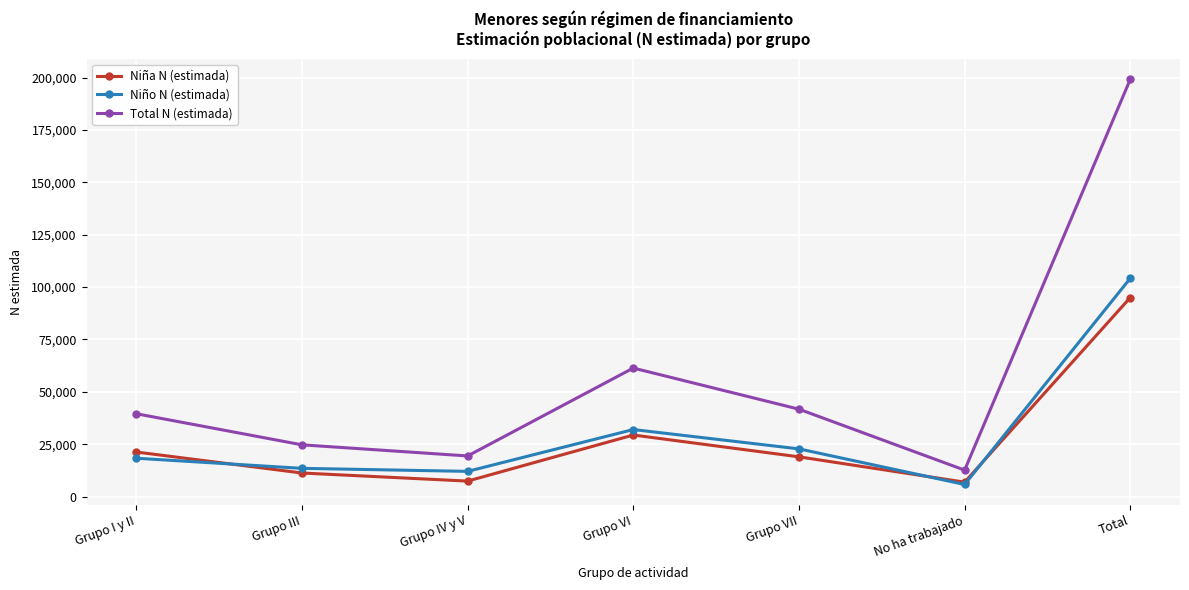

True or false: Niño N (estimada) and Total N (estimada) cross at least once.

False